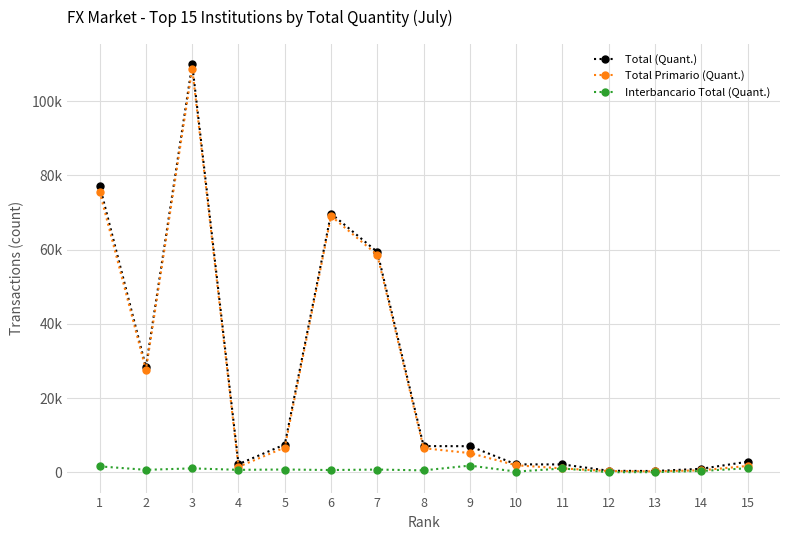

Is this an area chart (filled region under the line)?

No